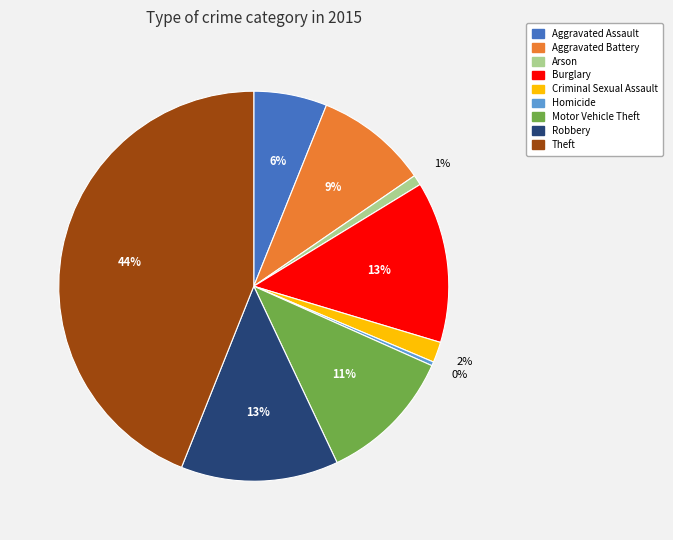

The Aggravated Battery slice represents 9% of the pie. True or false?

True